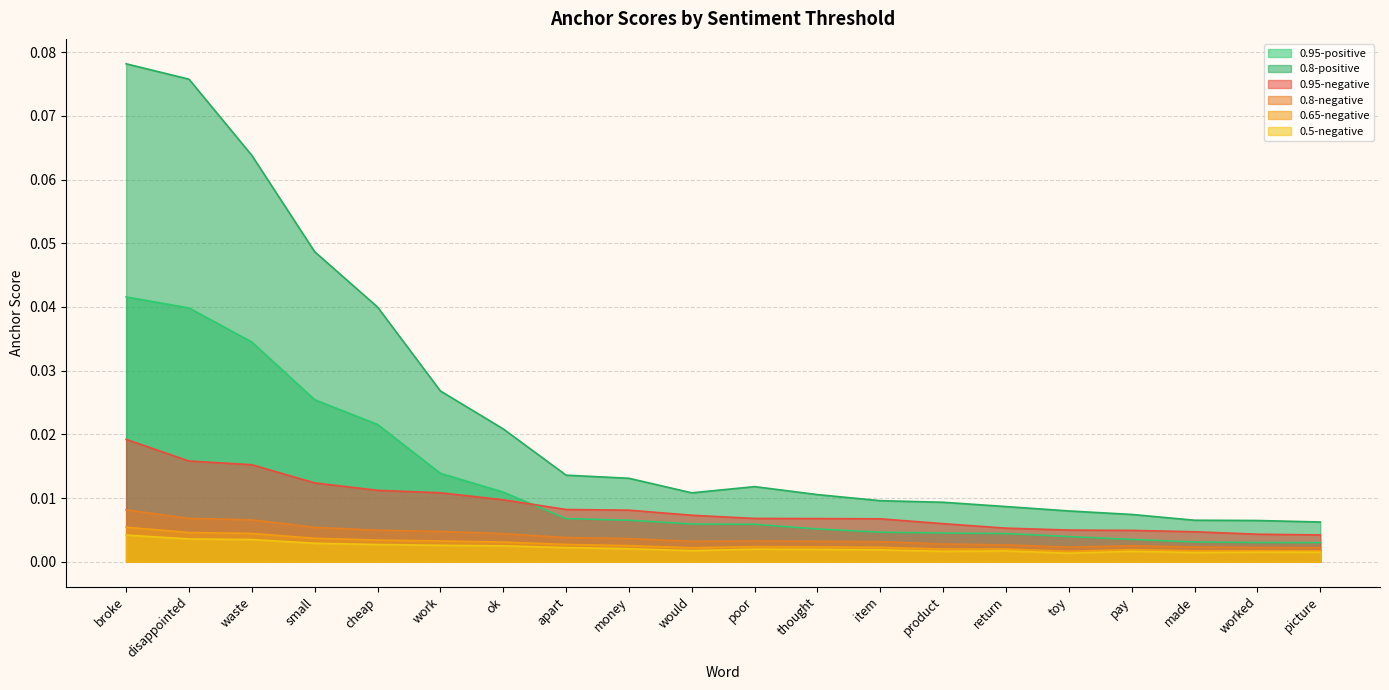

Which series changed the most between cheap and worked?

0.8-positive